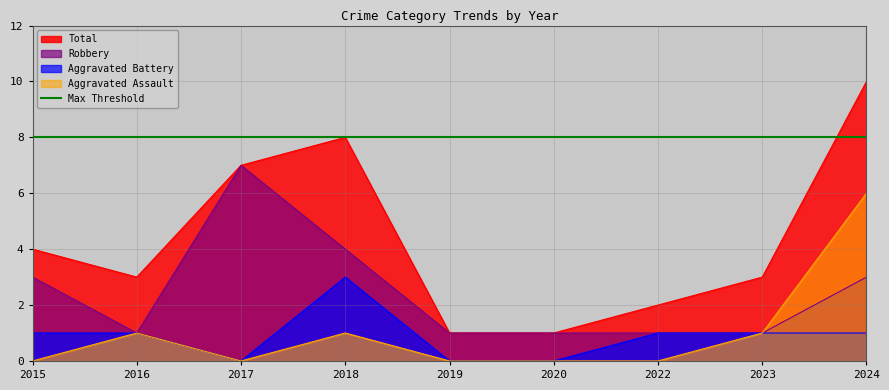

What is the maximum value shown in the chart?

10